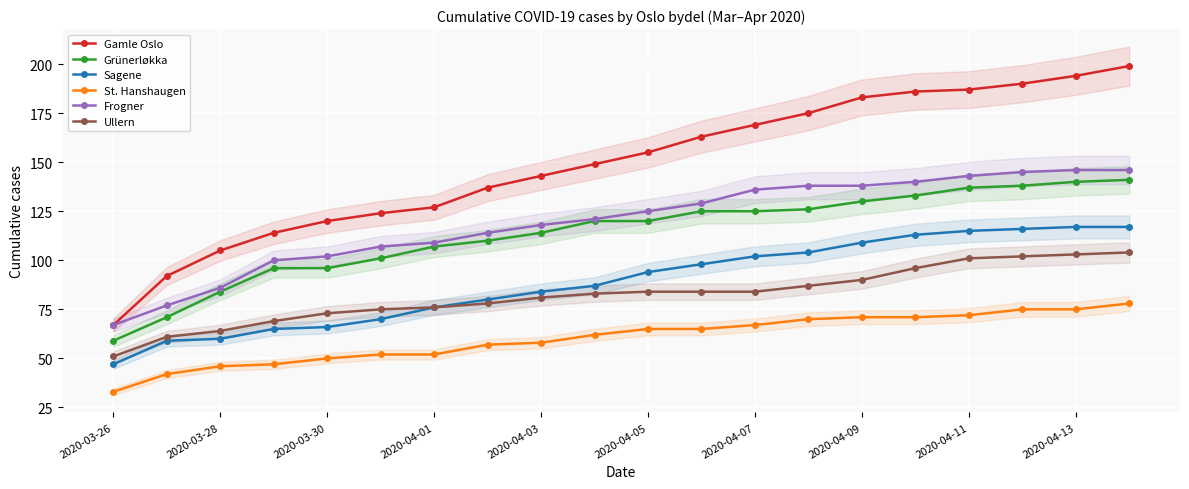

True or false: Frogner has a value of 118 at 2020-04-03.

True